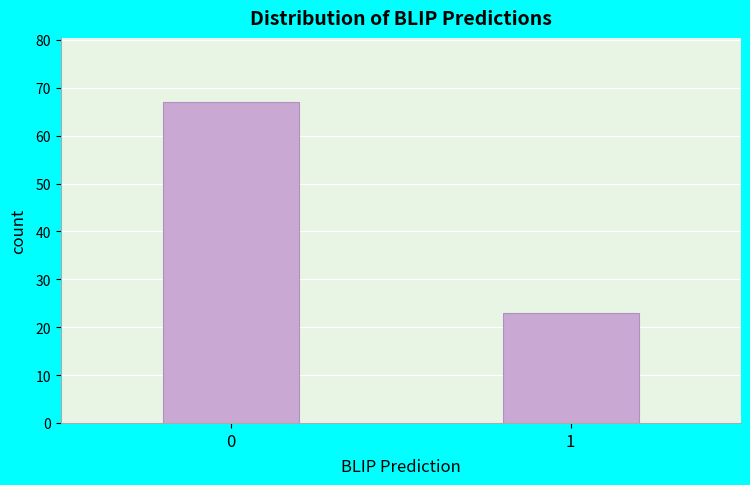

Reading left to right, list all the values displayed in this chart.

67	23